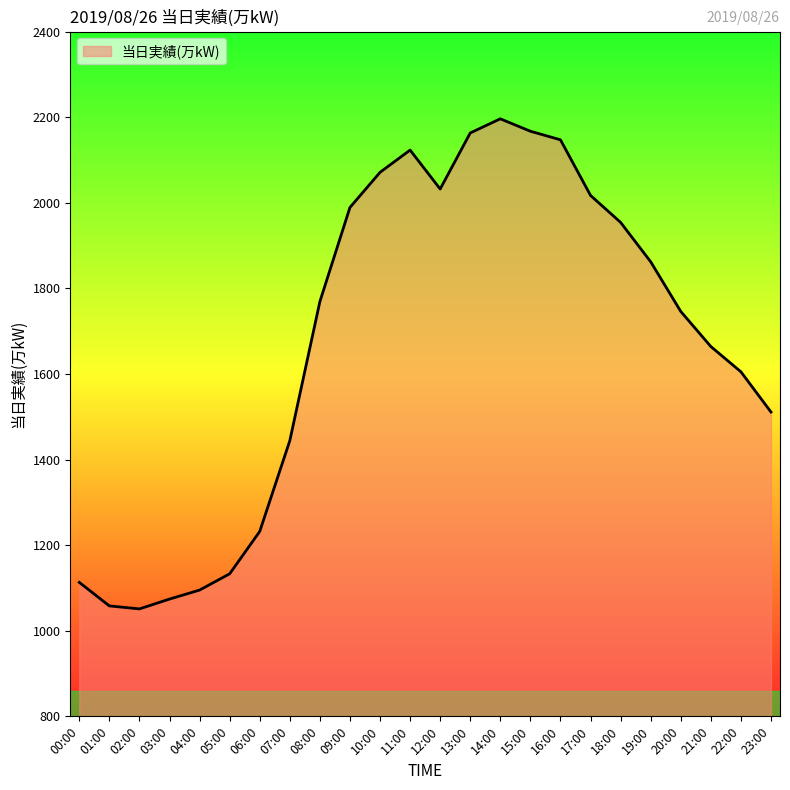

The value at 08:00 is 3002. True or false?

False